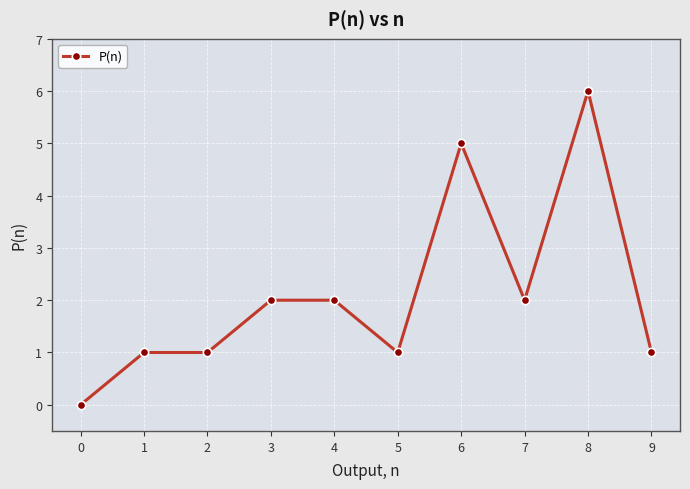

What is the difference between the maximum and minimum values?

6